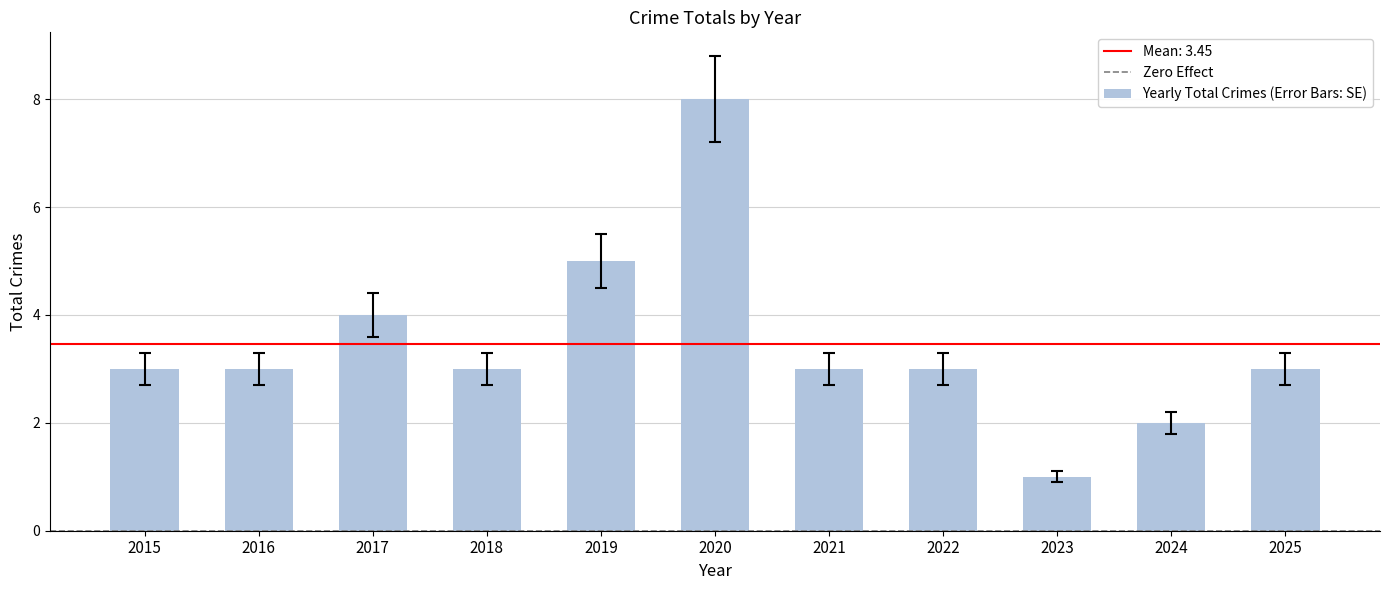

Reading left to right, extract all data points from this chart.

3	3	4	3	5	8	3	3	1	2	3